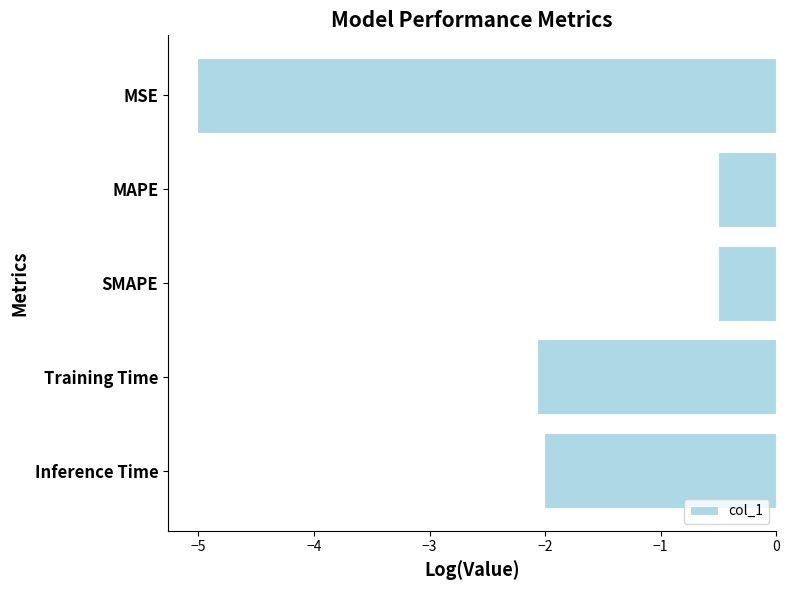

The chart shows a value of -0.5 at MAPE. True or false?

True